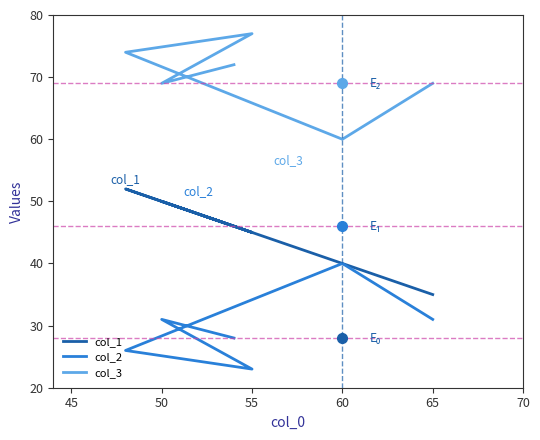

Count the number of categories in the chart.

6